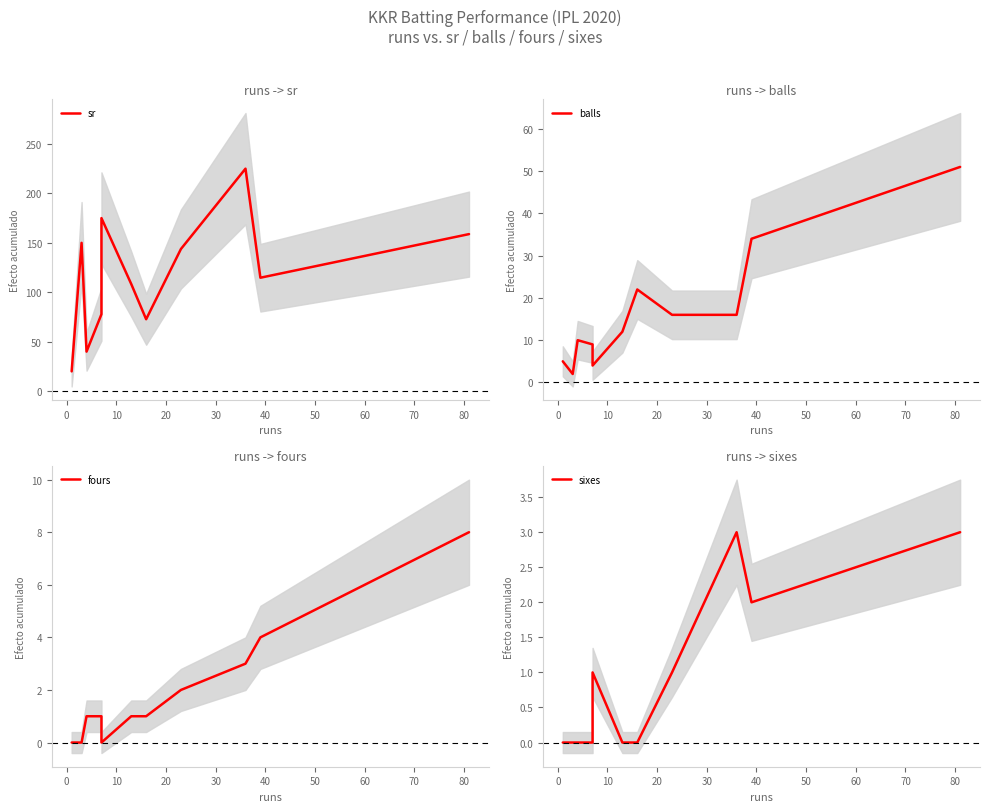

What position from the right is 0?

10